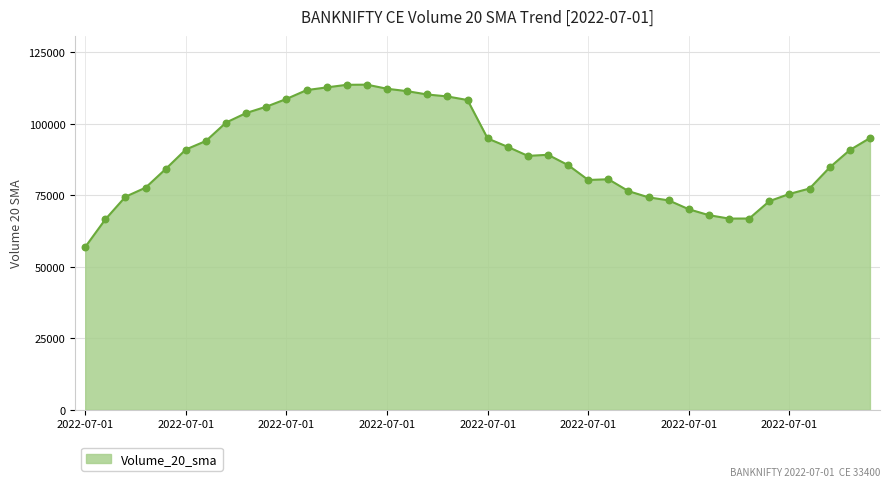

What is the difference between the maximum and minimum values?

56752.5